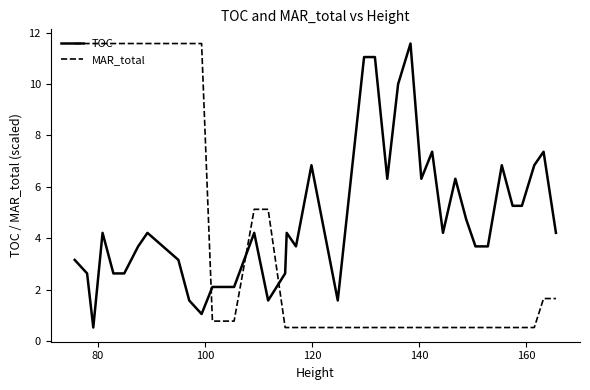

What is the difference between the maximum and minimum values in the MAR_total series?

11.1